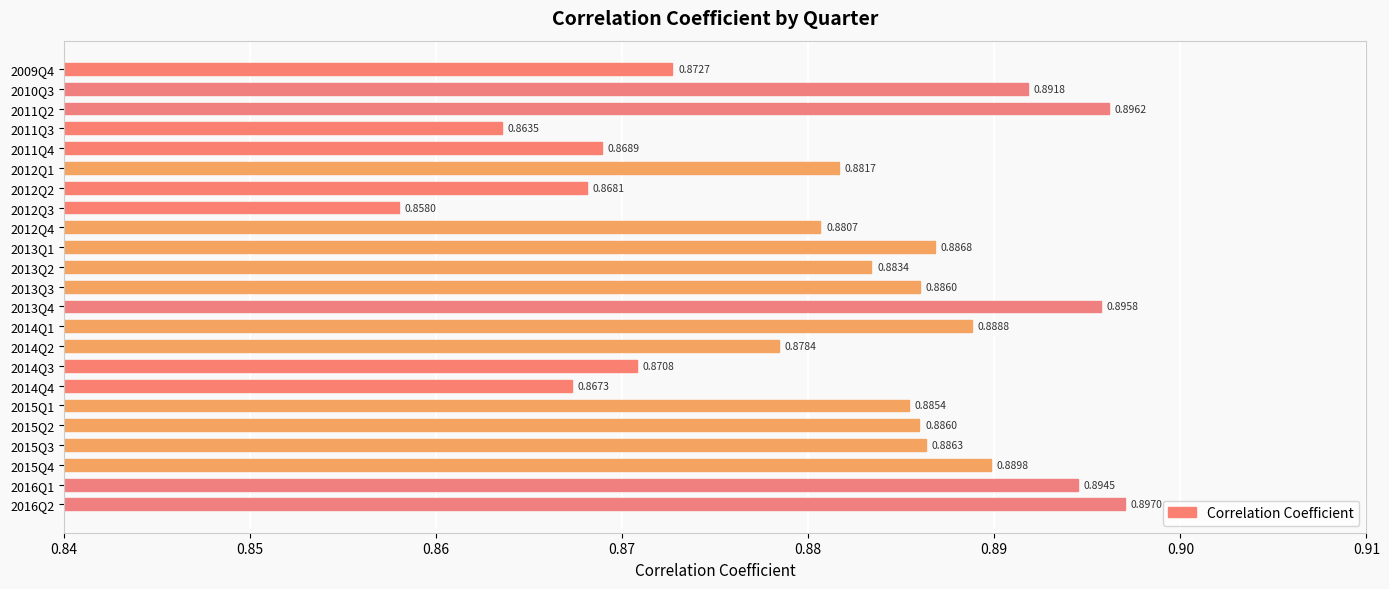

At which label is the value closest to 0?

2012Q3